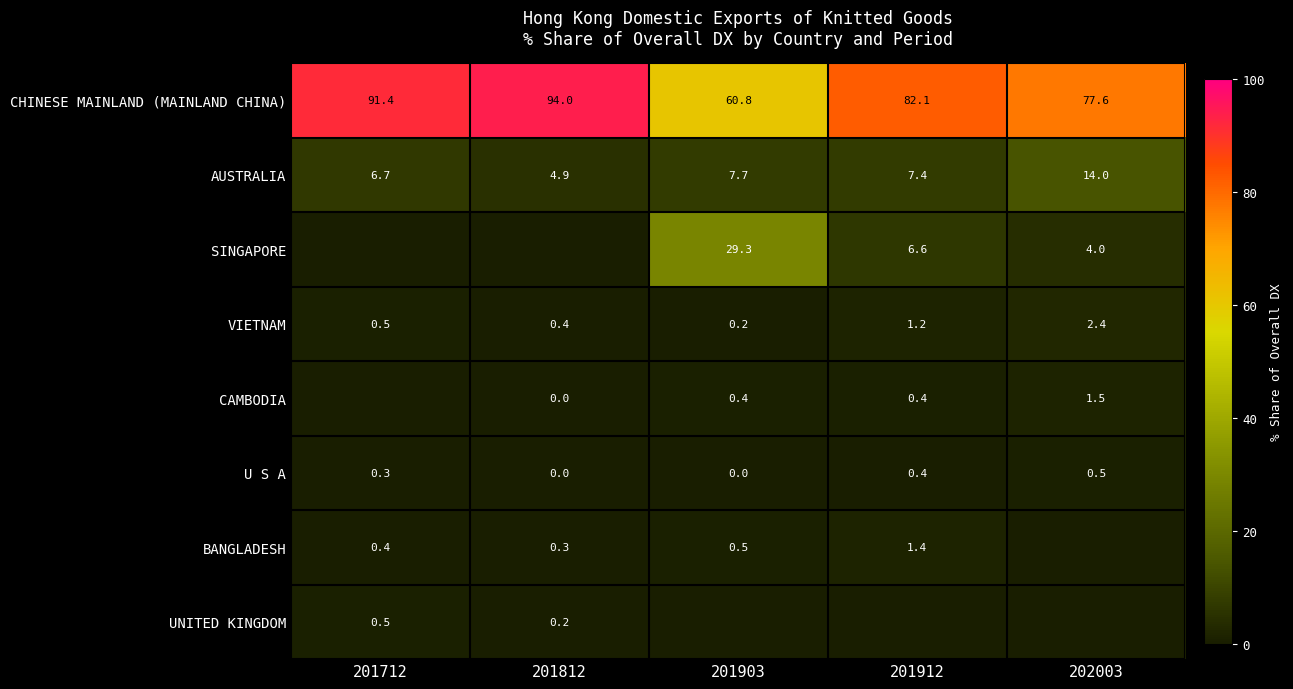

Which series has the widest spread of values?

CHINESE MAINLAND (MAINLAND CHINA)